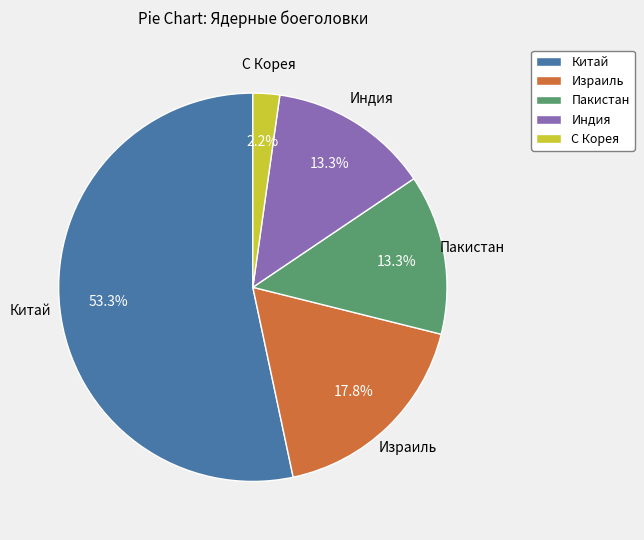

True or false: Китай accounts for 41% of the total.

False